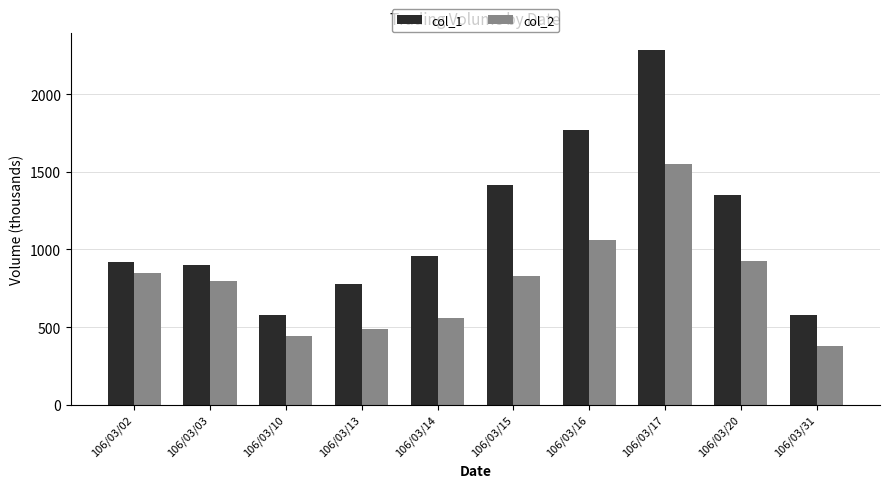

What is the value of the col_1 bar at the 5th from the left?

957.0